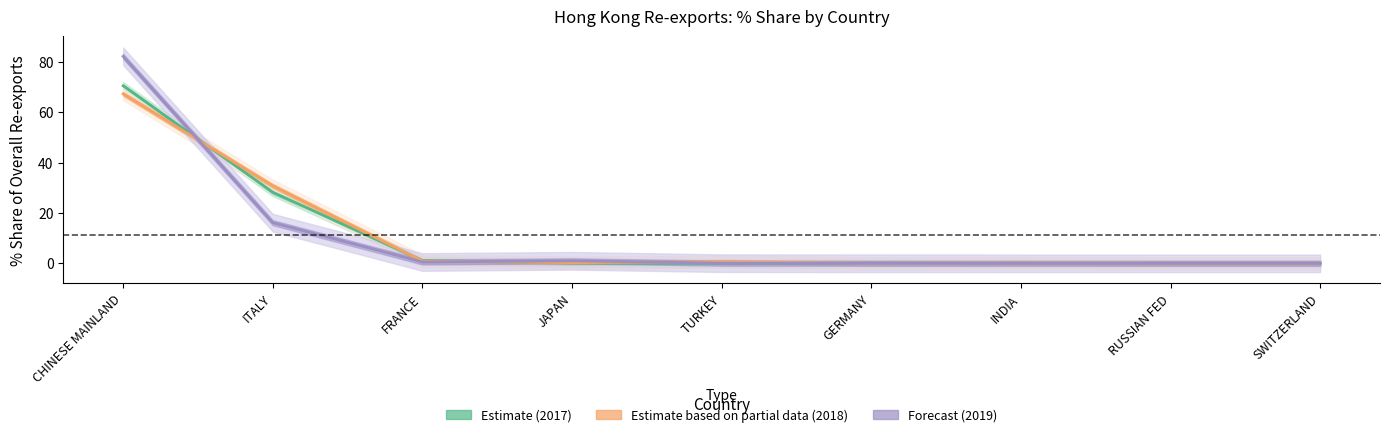

Which category has the lowest value across all series?

TURKEY